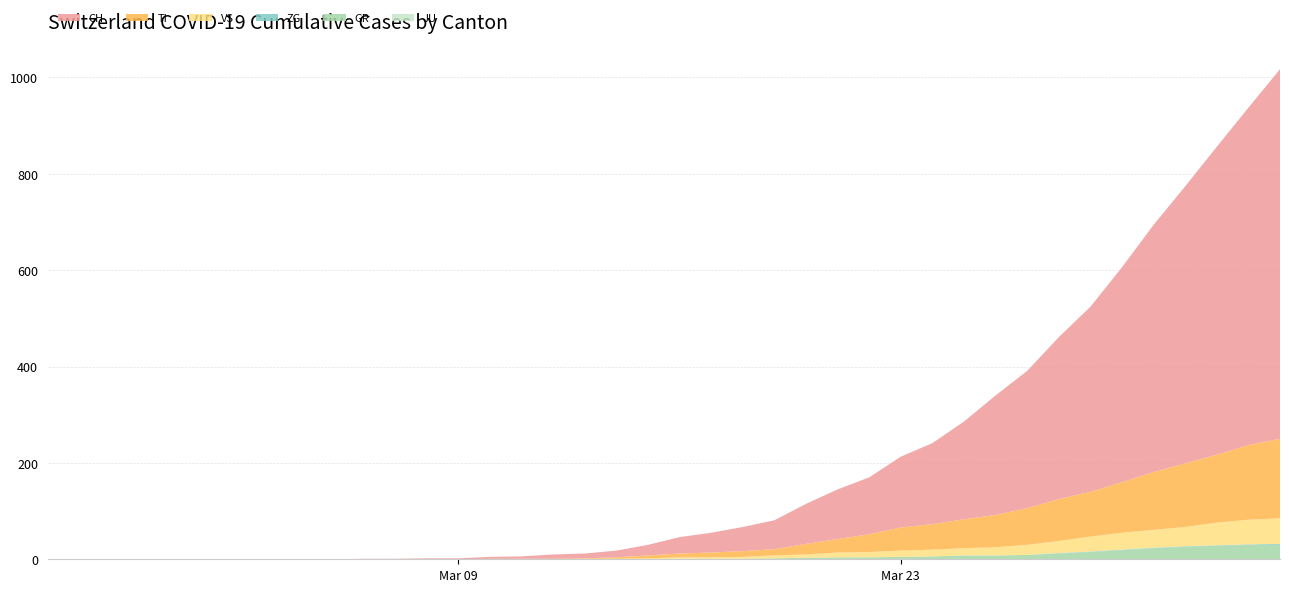

Reading right to left, list all the values displayed in this chart.

JU: 0	0	0	0	0	0	0	0	0	0	0	0	0	0	0	0	0	0	0	0	0	0	0	0	0	0	0	0	0	0	0	0	0	0	0	0	0	0	0	0
GR: 30	30	28	26	23	19	15	12	9	8	8	6	5	4	4	3	2	1	1	1	0	0	0	0	0	0	0	0	0	0	0	0	0	0	0	0	0	0	0	0
ZG: 2	1	1	1	1	1	1	1	0	0	0	0	0	0	0	0	0	0	0	0	0	0	0	0	0	0	0	0	0	0	0	0	0	0	0	0	0	0	0	0
VS: 53	51	47	40	37	35	31	25	21	17	15	14	13	11	10	7	6	4	3	3	2	1	1	0	0	0	0	0	0	0	0	0	0	0	0	0	0	0	0	0
TI: 165	155	141	132	120	105	93	87	76	67	60	53	48	37	28	22	13	12	10	8	6	3	1	1	1	1	0	0	0	0	0	0	0	0	0	0	0	0	0	0
CH: 767	700	639	575	513	446	384	336	285	248	203	168	147	118	103	83	60	50	41	34	22	14	10	9	5	4	2	2	1	1	0	0	0	0	0	0	0	0	0	0